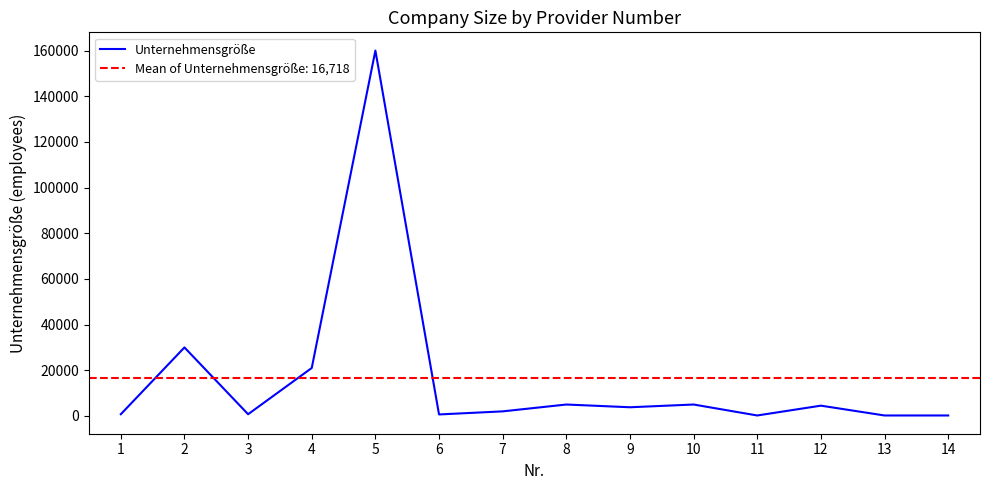

The value at 2 is 30000. True or false?

True